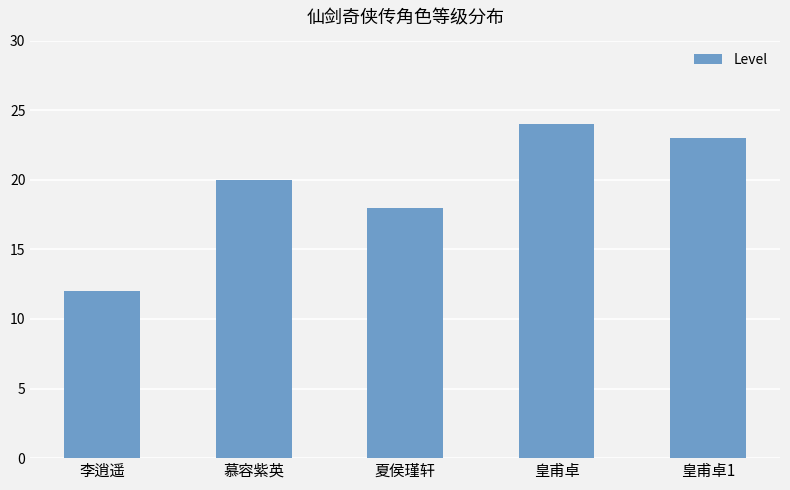

What is the approximate value at 李逍遥, to the nearest 5?

10